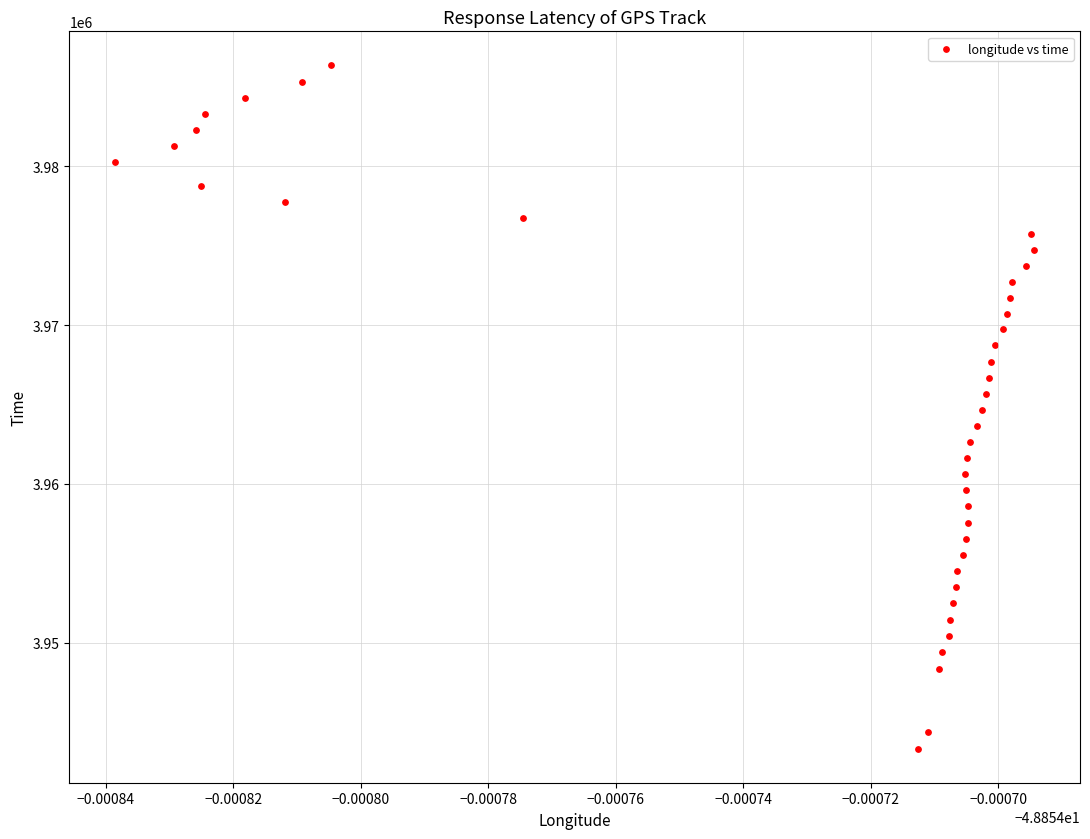

What is the range of Y values (max minus min)?

43017